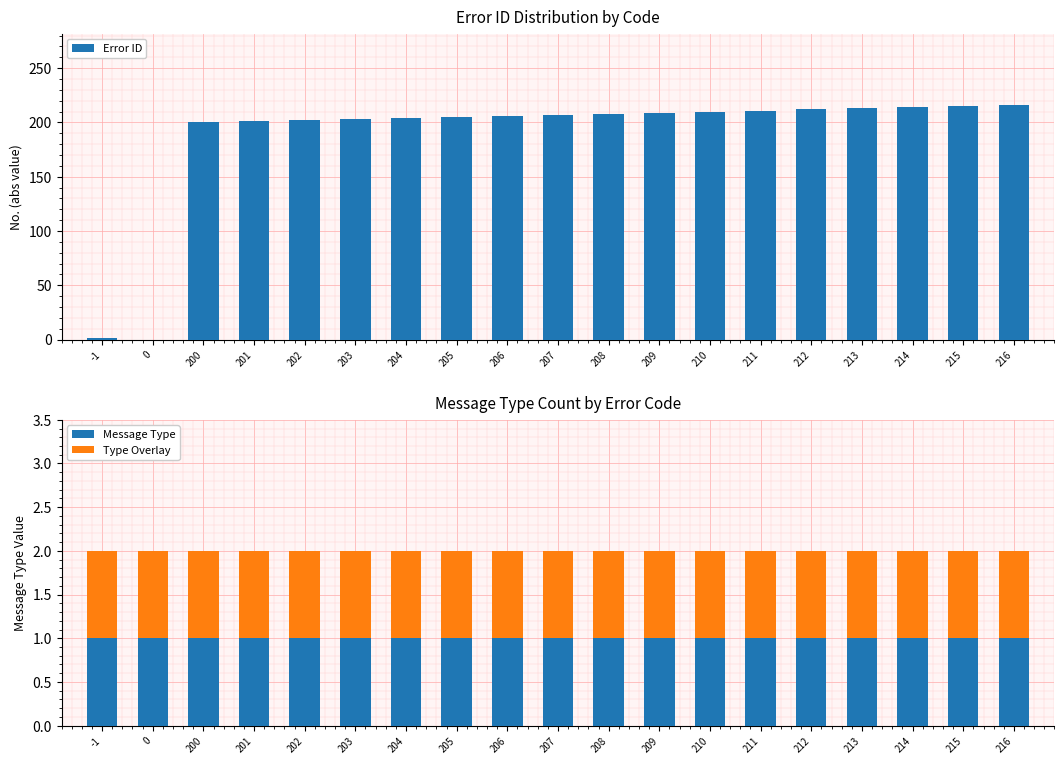

What is the total value across all series at 206?

209